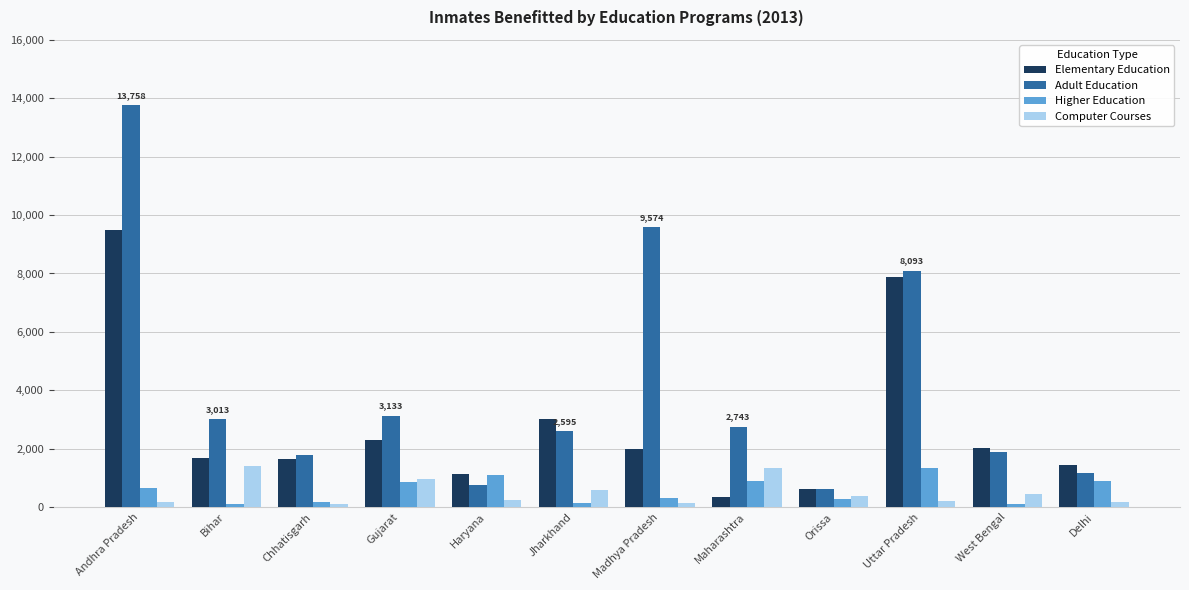

At which category does the chart reach its peak across all series?

Andhra Pradesh